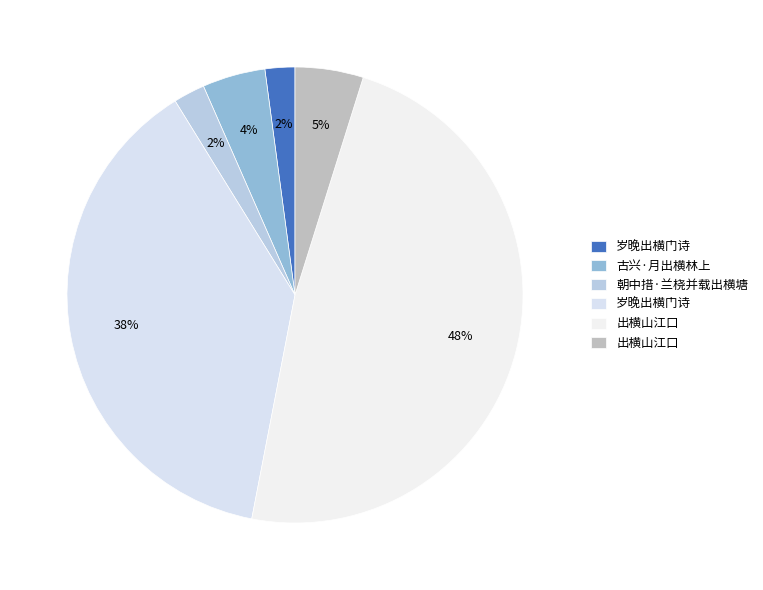

How many slices are in this pie chart?

6